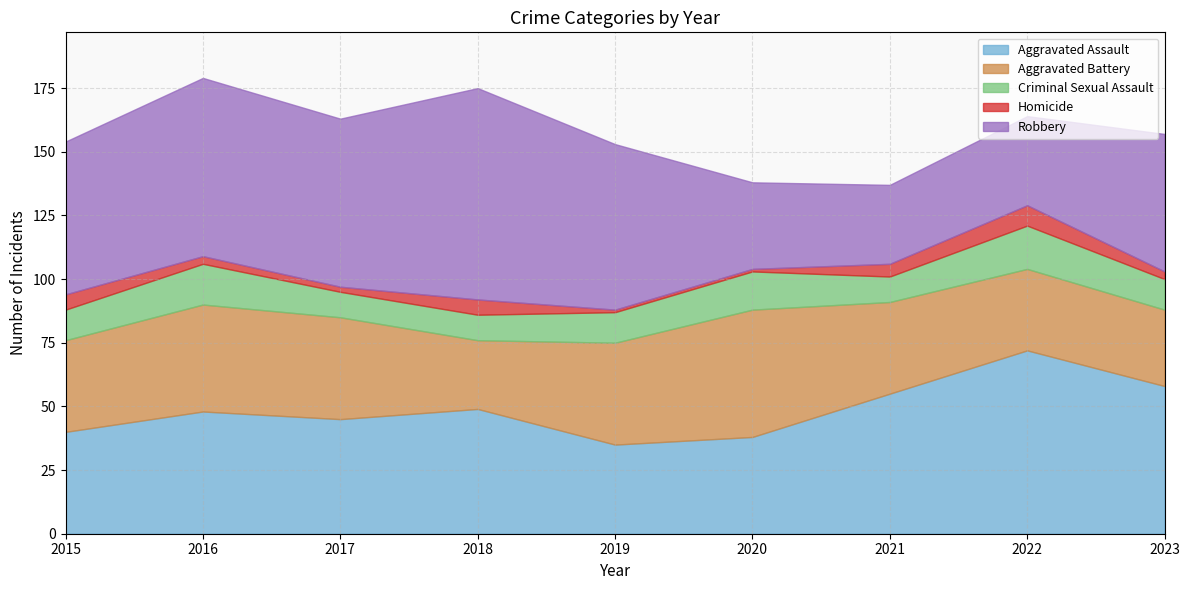

What is the average value of the Aggravated Battery series?

37